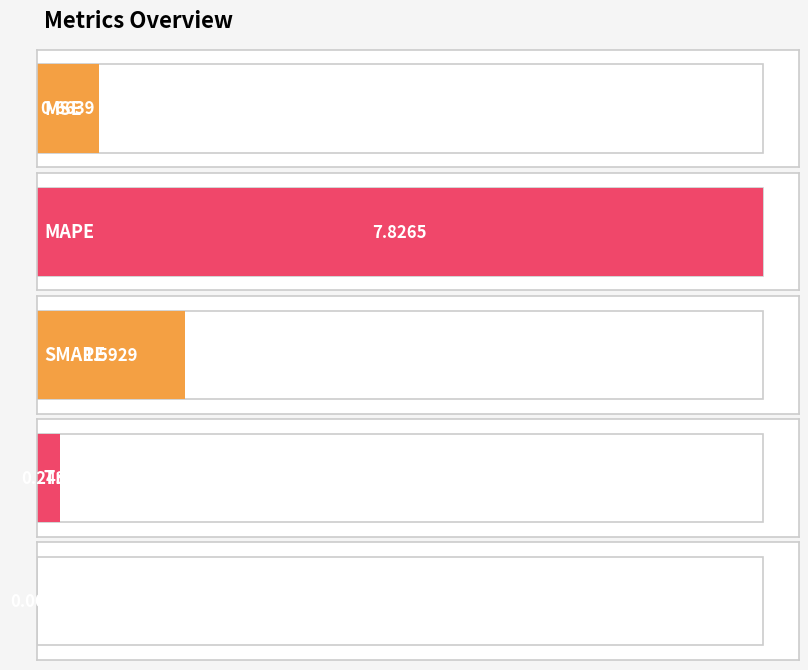

Are the bars horizontal?

Yes